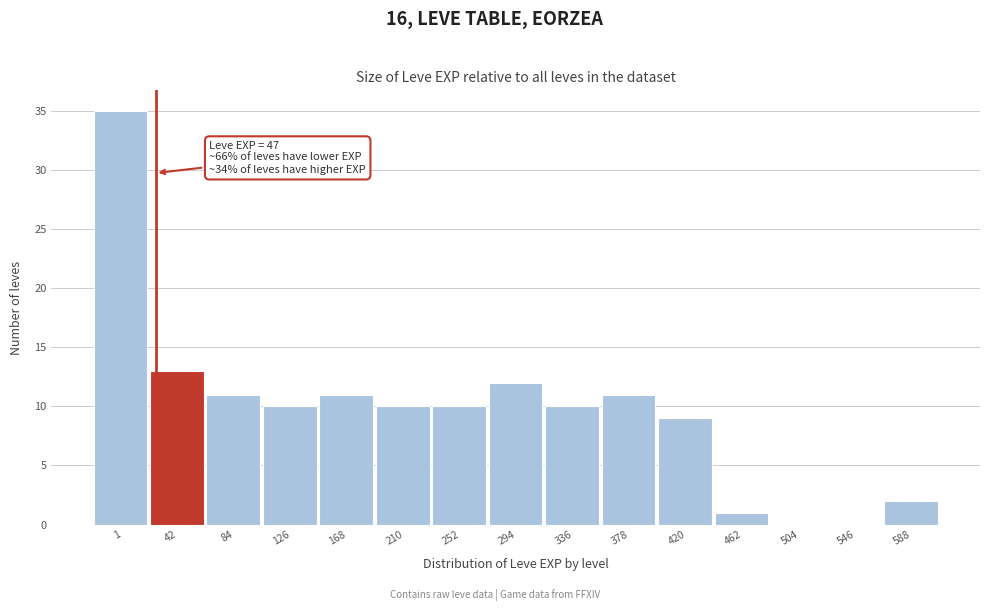

Reading left to right, extract all data points from this chart.

1=35	42=13	84=11	126=10	168=11	210=10	252=10	294=12	336=10	378=11	420=9	462=1	504=0	546=0	588=2